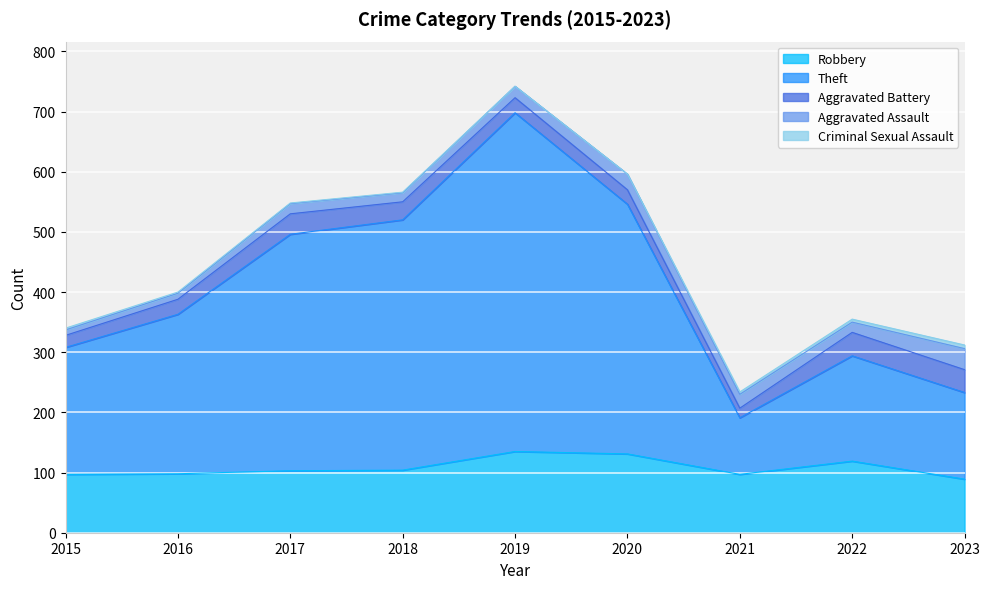

Between 2021 and 2015, which is larger?

2021